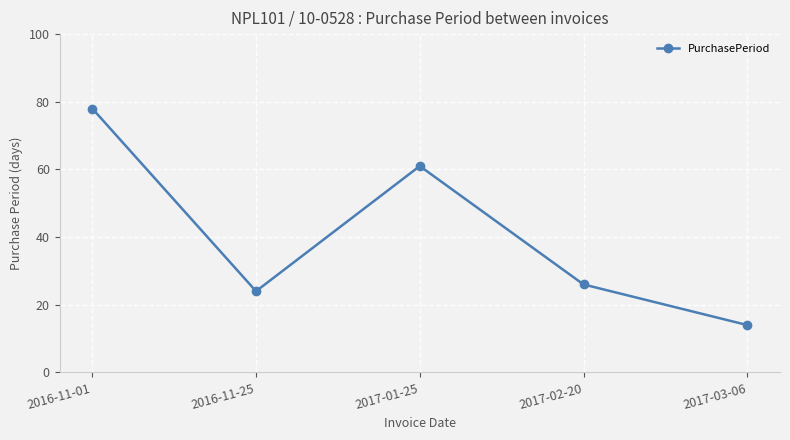

Count the number of data series in this chart.

1